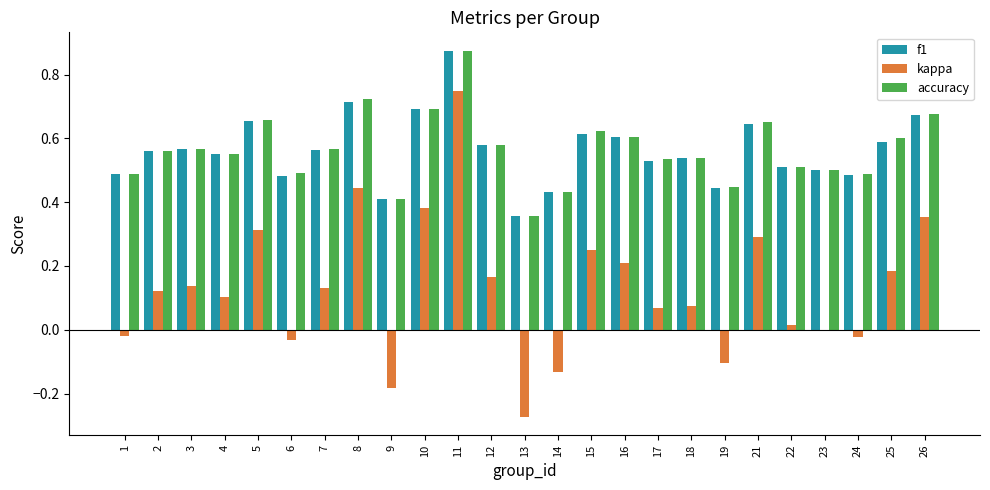

Which label corresponds to the largest value in the chart?

11